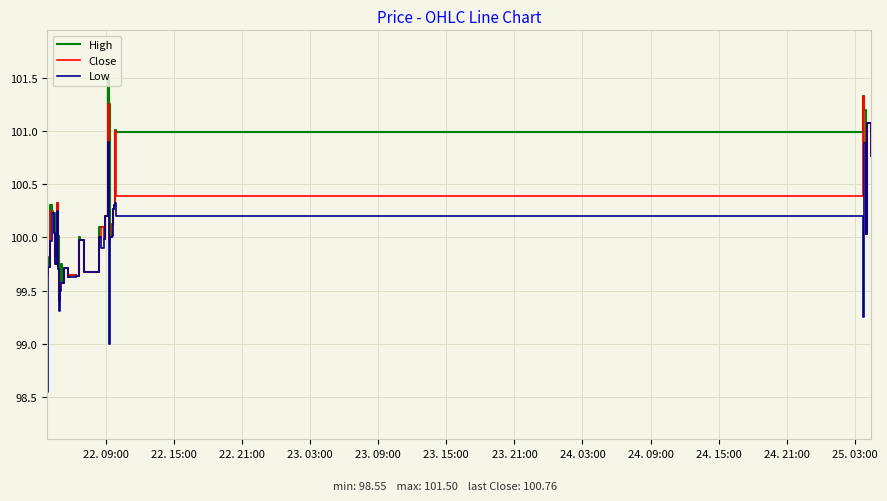

What is the minimum value for Close?

99.4